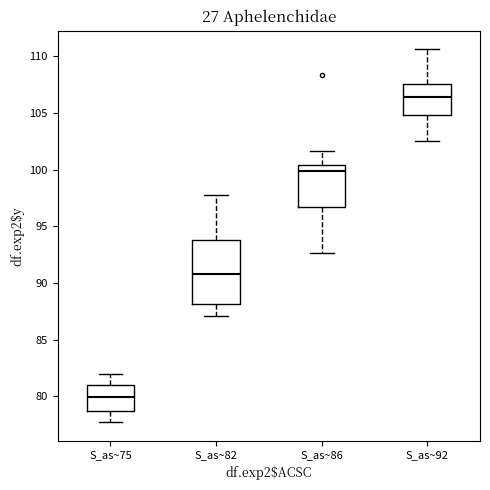

Reading left to right, read every box against the y-axis: the position of its median line, the range the box covers, and the ends of its whiskers. The values are not printed on the chart, so give them approximately, as read against the axis.

S_as~75: median 80.0, box 78.5 to 81.0, whiskers 77.5 to 82.0
S_as~82: median 91.0, box 88.0 to 94.0, whiskers 87.0 to 98.0
S_as~86: median 100.0, box 96.5 to 100.5, whiskers 92.5 to 101.5
S_as~92: median 106.5, box 105.0 to 107.5, whiskers 102.5 to 110.5